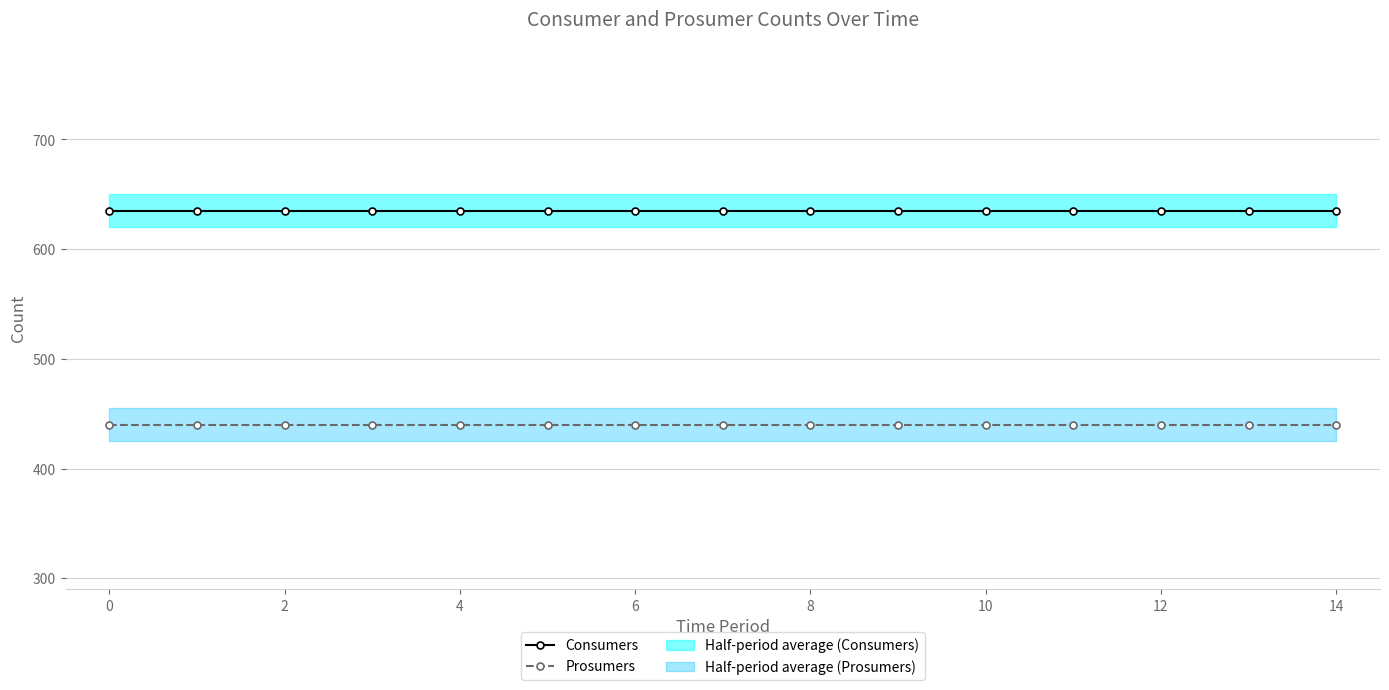

Is it true that Consumers equals 367 at 14?

False